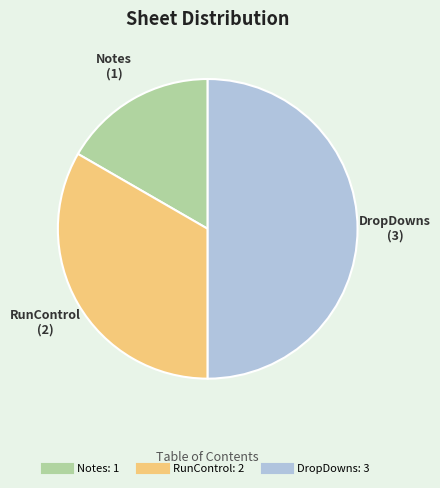

Approximately how many times larger is the value at DropDowns compared to Notes?

3.0